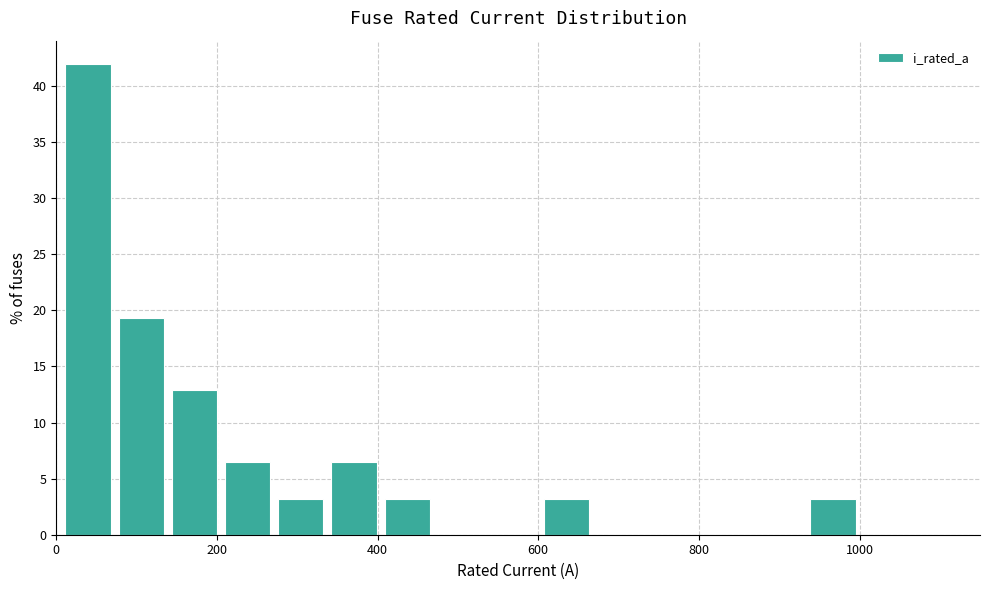

Around what value on the x-axis is the tallest bar? Give the approximate position of its centre, as read against the axis.

40